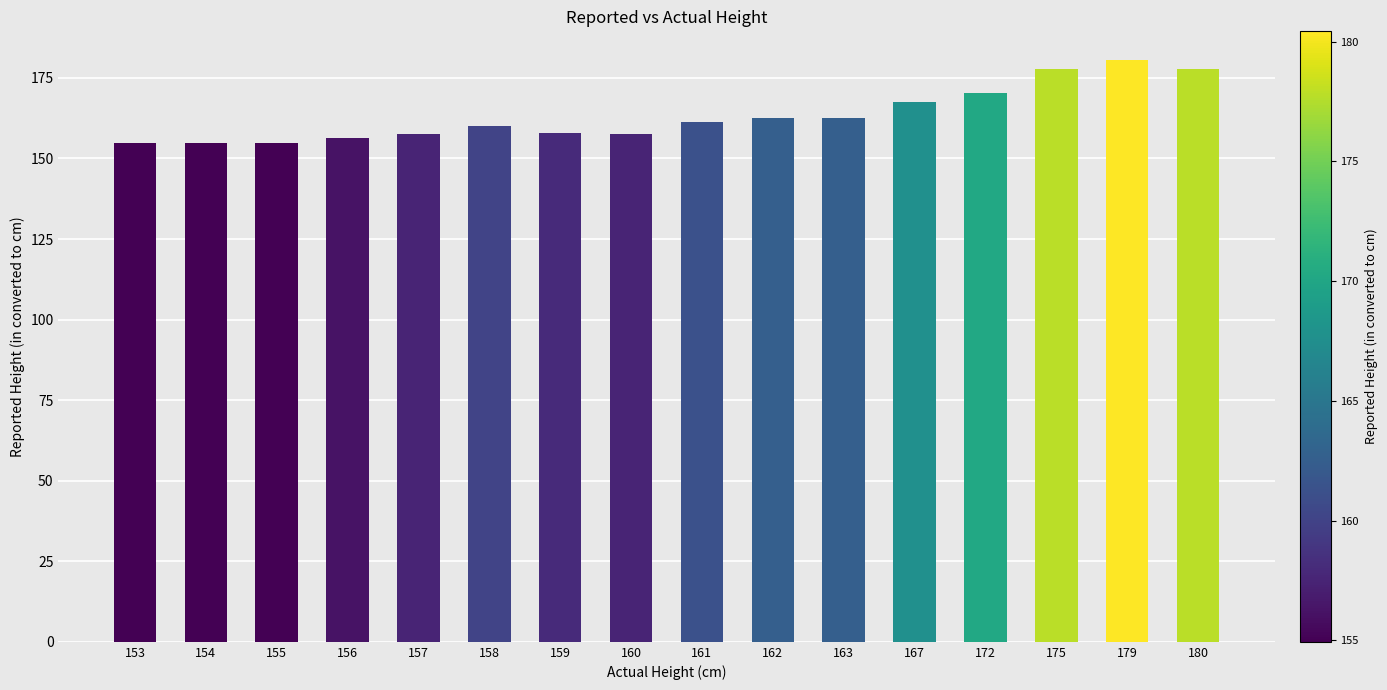

What is the difference between the second highest and second lowest values?

22.9